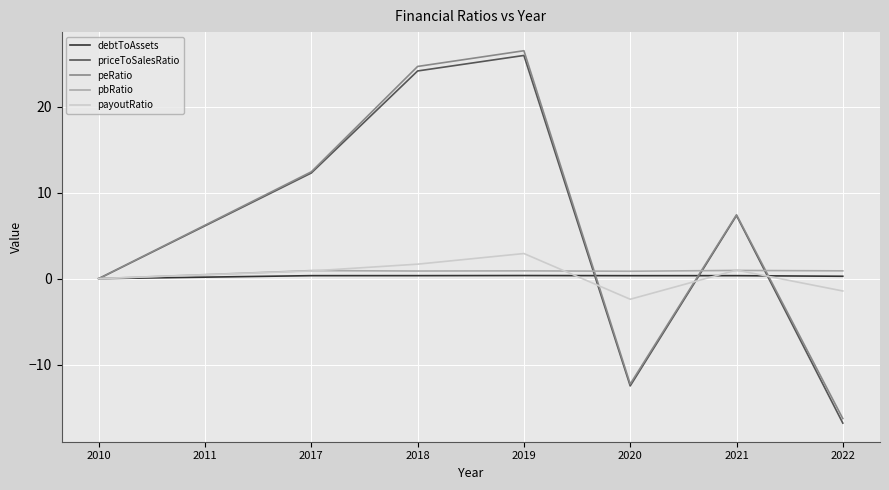

How many values in the peRatio series exceed 7?

4